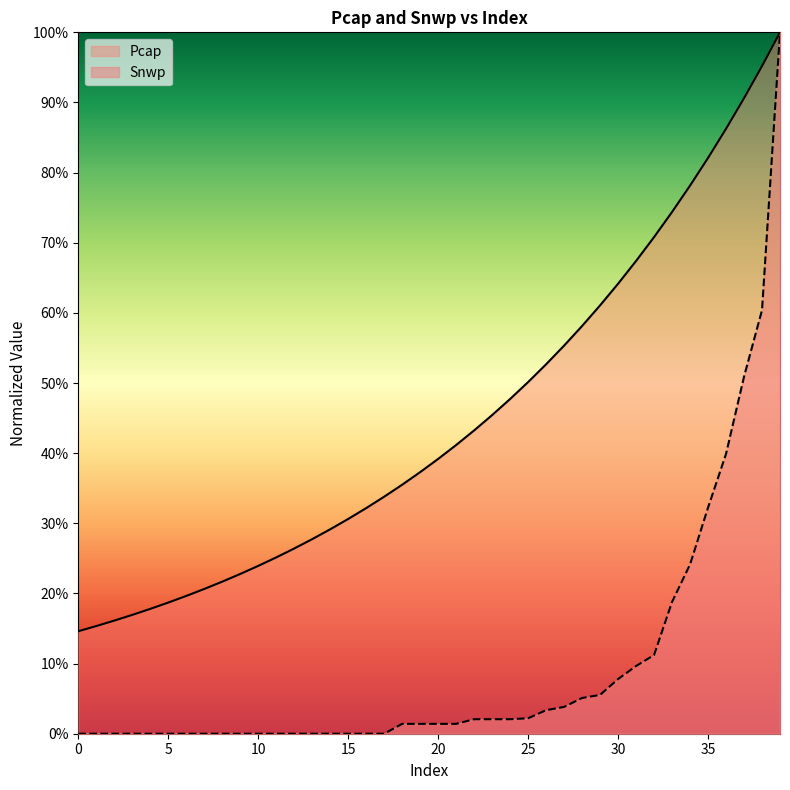

At 11, list the series in order from largest to smallest.

Pcap, Snwp